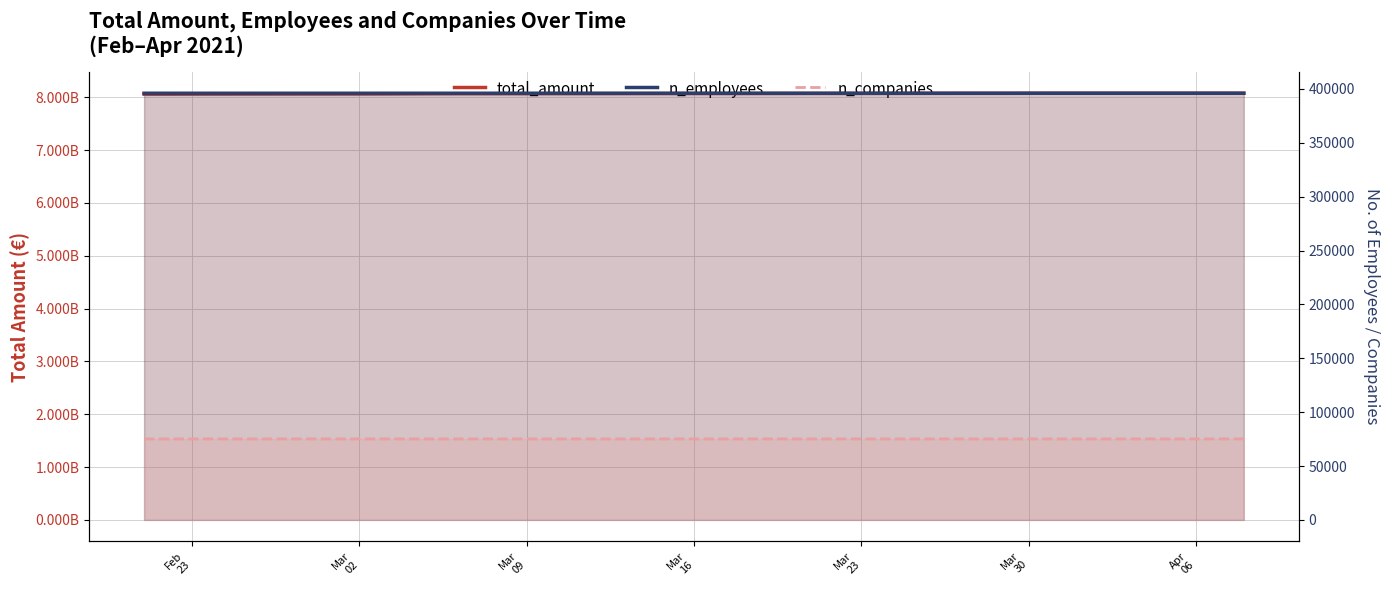

Reading right to left, what are all the values shown in this chart?

total_amount: 8076360693	8076223442	8076113090	8076113090	8076113090	8076113090	8076113090	8076113090	8076049199	8075606438	8074678425	8074678425	8074597415	8074104165	8073687912	8073032911	8072725752	8072514884	8072514884	8072248759	8071846023	8071312140	8070991919	8070742712	8068653828	8066622549	8066622549	8065902007	8064490555	8062848100	8061859139	8061296806	8061296806	8060889659	8060606463	8060251272	8059879299	8059437760	8058363480	8058363480
n_employees: 395977	395977	395977	395977	395977	395977	395977	395977	395977	395977	395977	395976	395976	395976	395976	395975	395973	395972	395972	395972	395972	395972	395972	395972	395971	395970	395970	395970	395970	395969	395969	395966	395963	395963	395961	395961	395961	395961	395961	395961
n_companies: 75143	75143	75143	75143	75143	75143	75143	75143	75143	75143	75143	75143	75143	75143	75143	75143	75143	75142	75142	75142	75142	75142	75142	75142	75142	75141	75141	75141	75141	75140	75140	75139	75138	75138	75137	75137	75137	75137	75137	75137